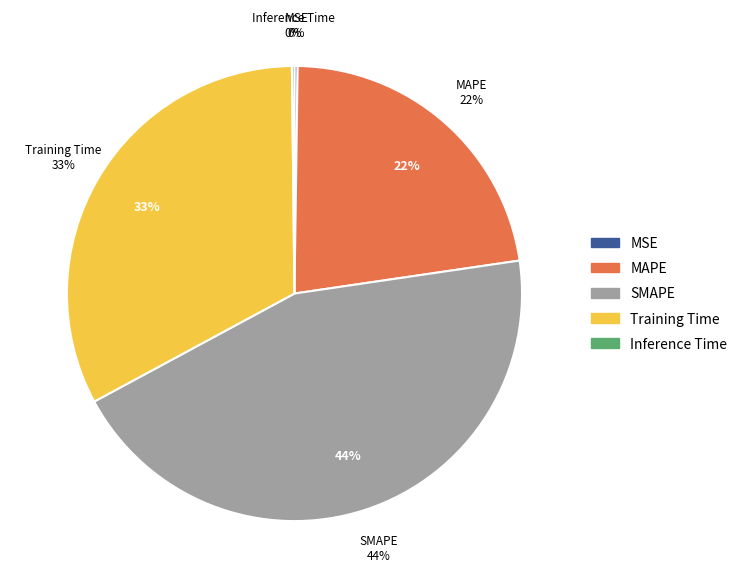

To the nearest percent, what is the difference between the MAPE and Inference Time slice percentages?

22%